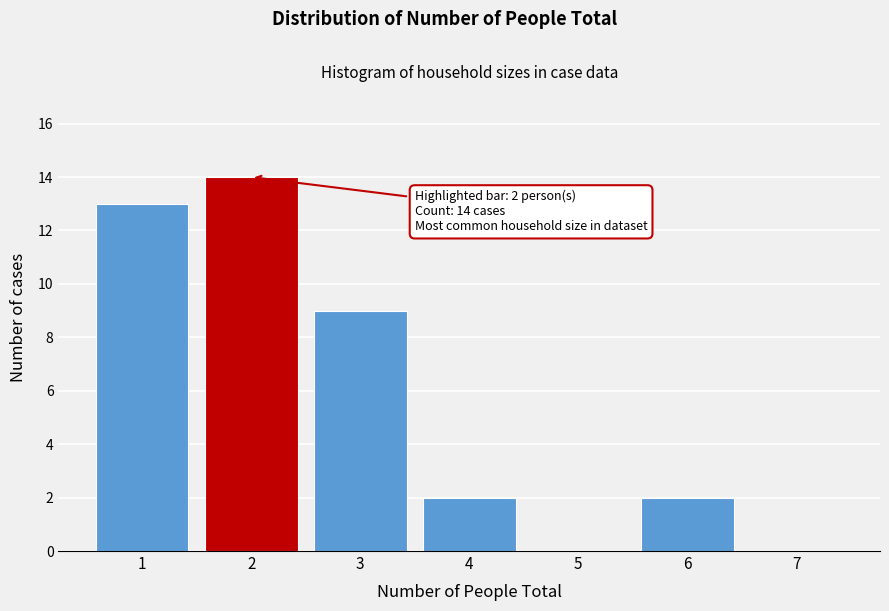

Over which range of the x-axis is the bar tallest?

1.5 to 2.5